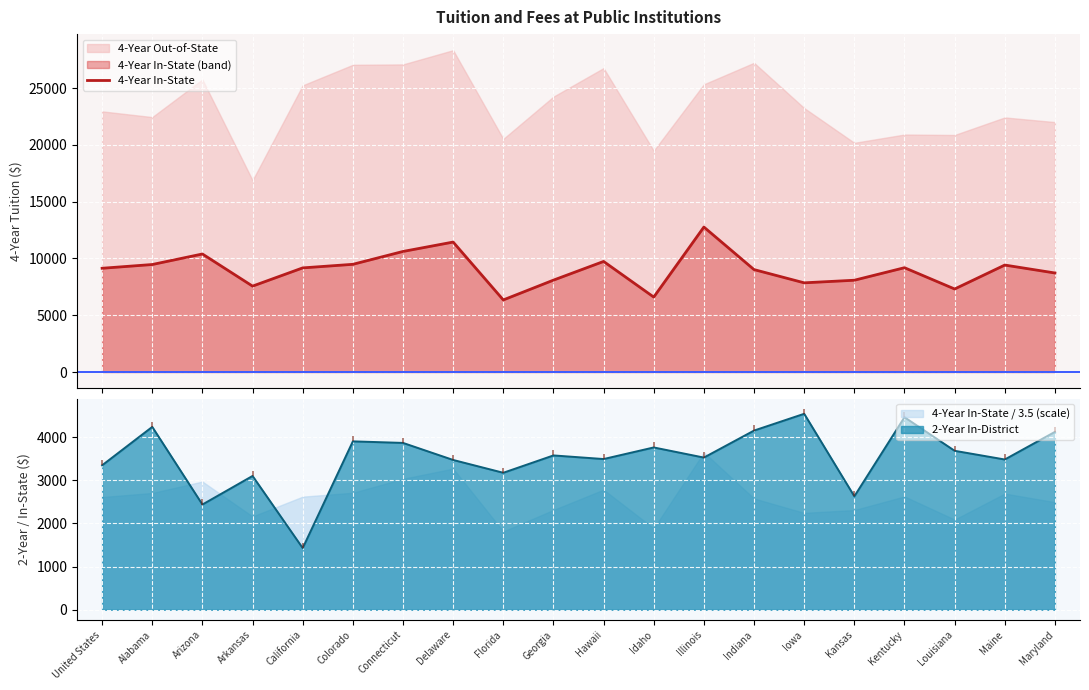

What is the difference between the values at Maryland and Indiana?

299.0